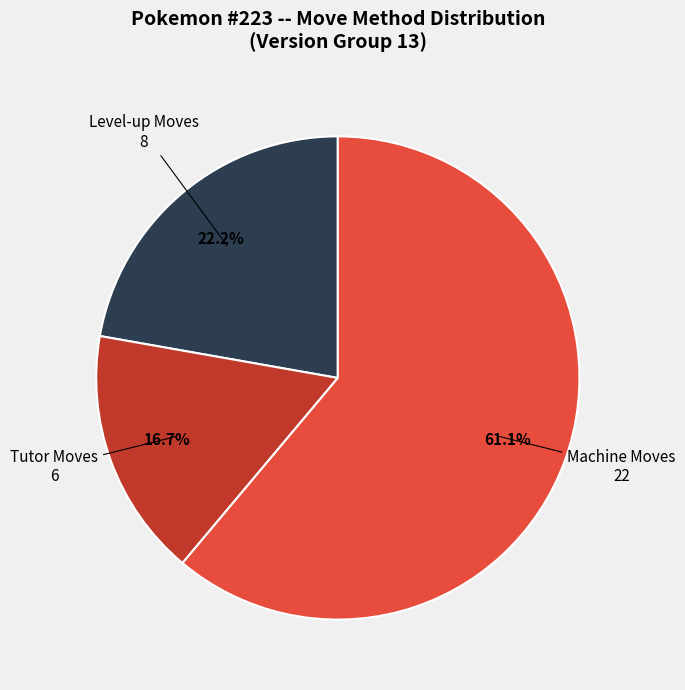

Is there any slice that represents more than half of the pie?

Yes